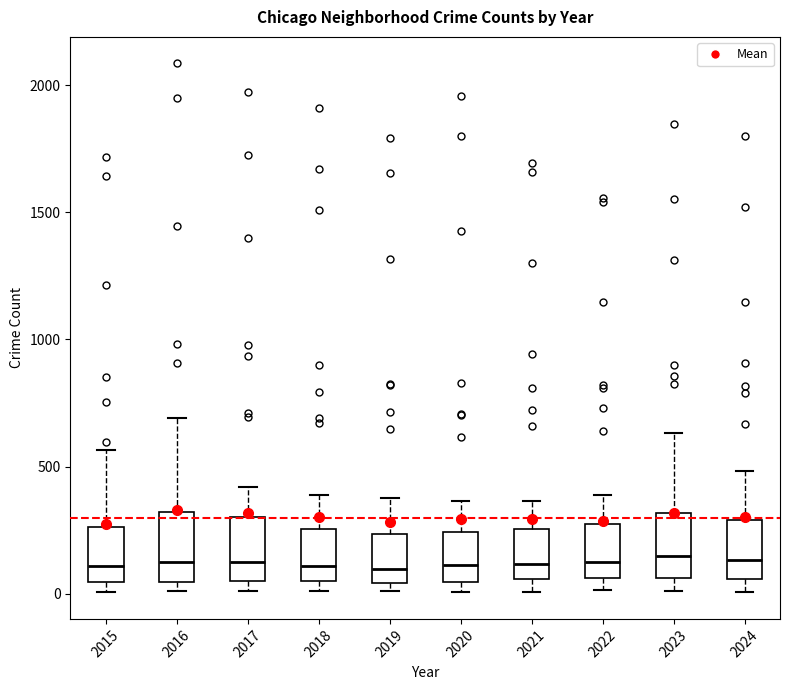

Where does the median line of the box at x = 2024 sit on the y-axis? The values are not printed on the chart, so give them approximately, as read against the axis.

150